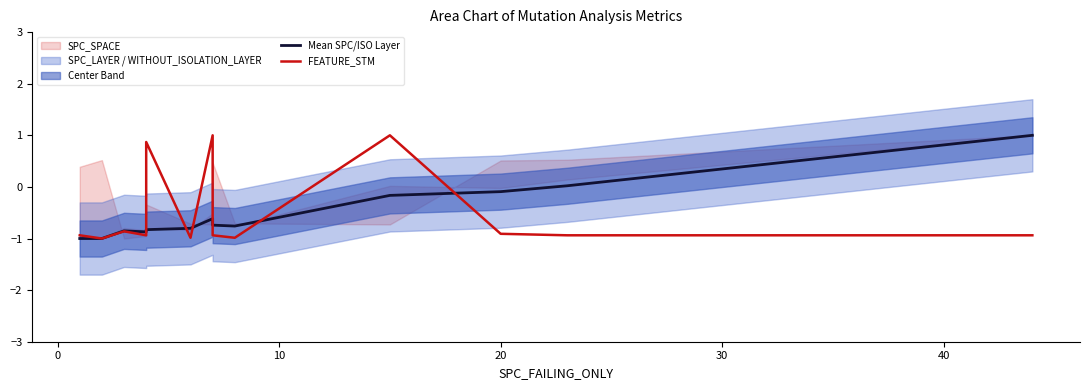

True or false: Mean SPC/ISO Layer has a value of -1.4 at −10.

False